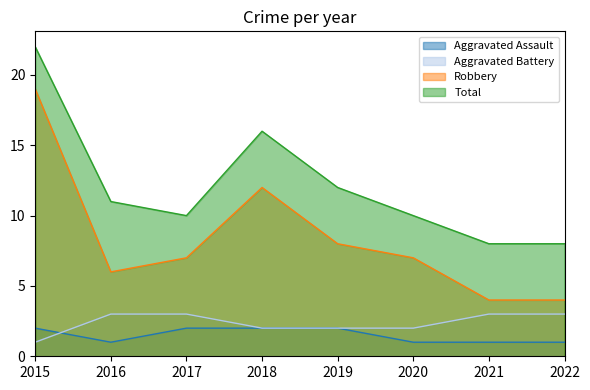

What is the sum of the Aggravated Assault values at 2022 and 2015?

3